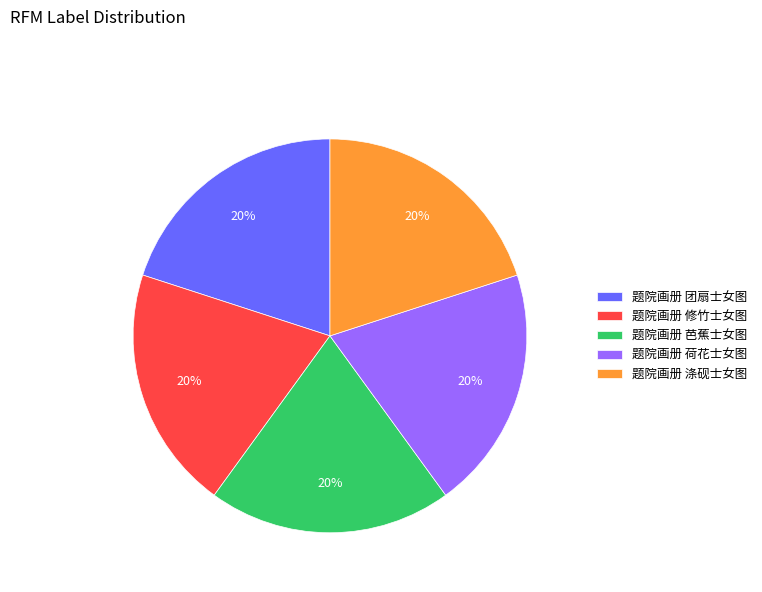

To the nearest percent, what is the average slice percentage?

20%